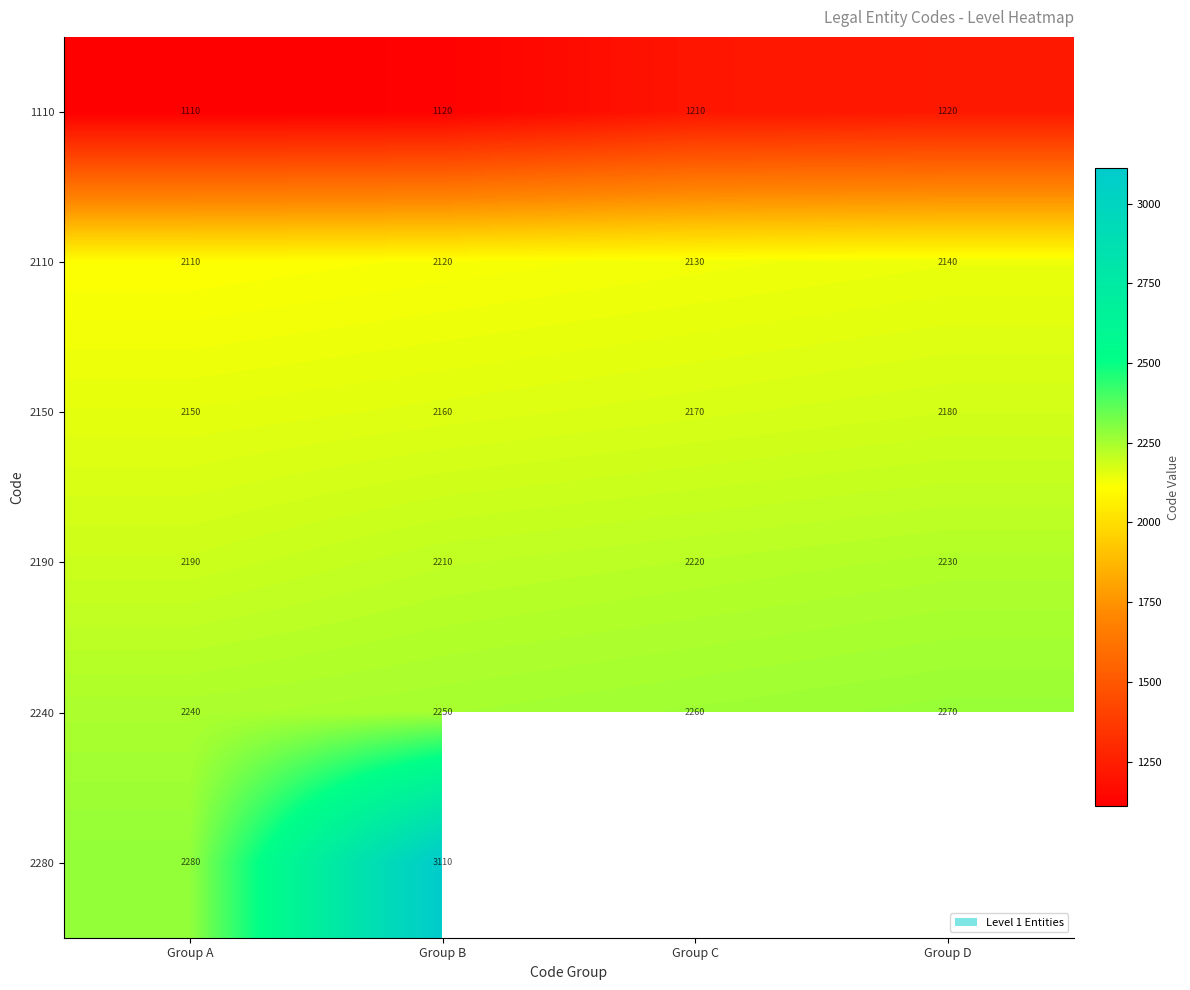

What is the difference between the highest and lowest values at Group B?

1990